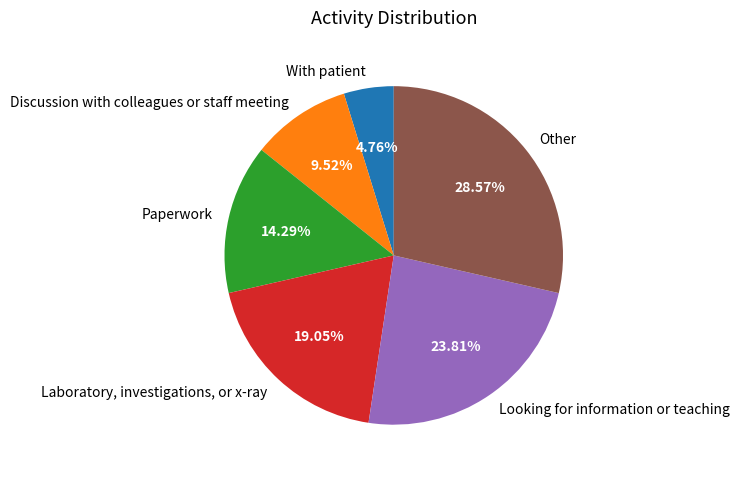

Combined, what portion of the pie is Laboratory, investigations, or x-ray and With patient?

23.8%